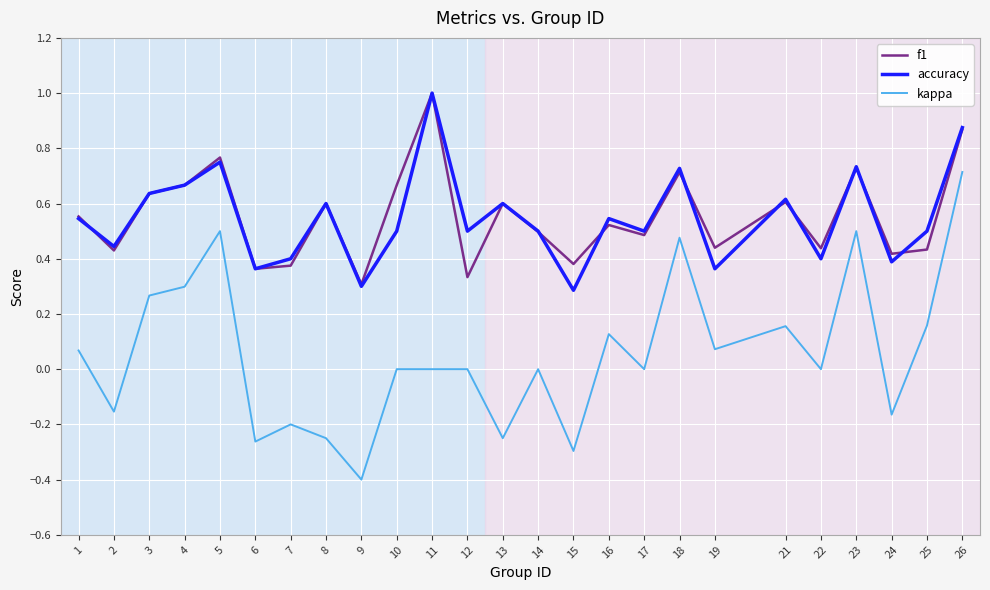

How many categories are shown in the chart?

25